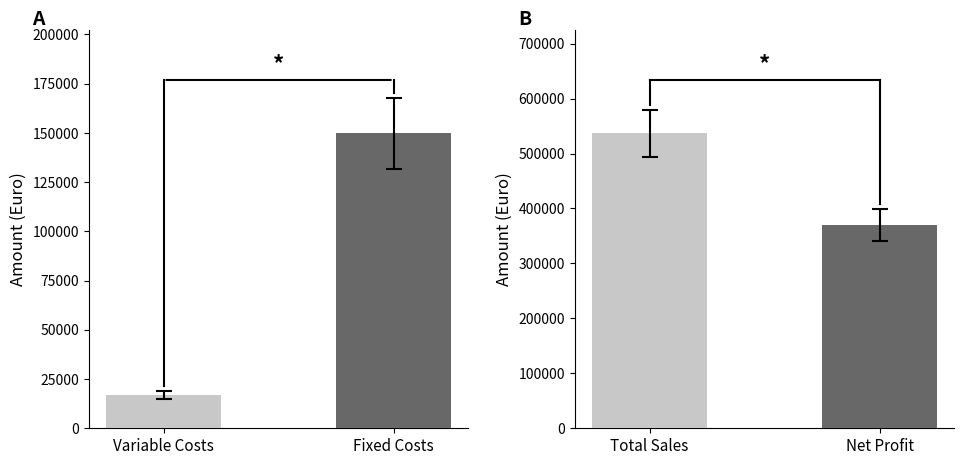

Which has a higher value, Fixed Costs or Variable Costs?

Fixed Costs